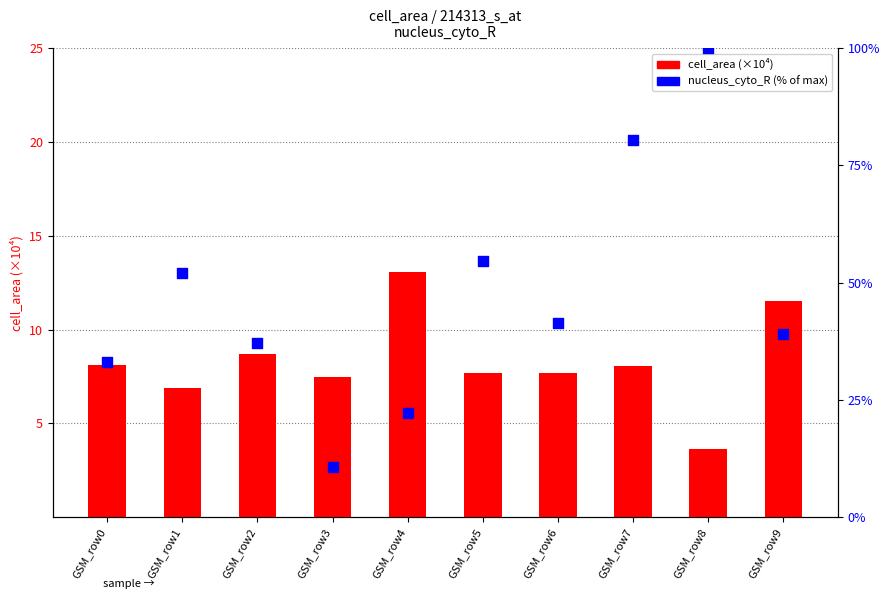

Which series has the largest Y range (max minus min)?

nucleus_cyto_R (%)